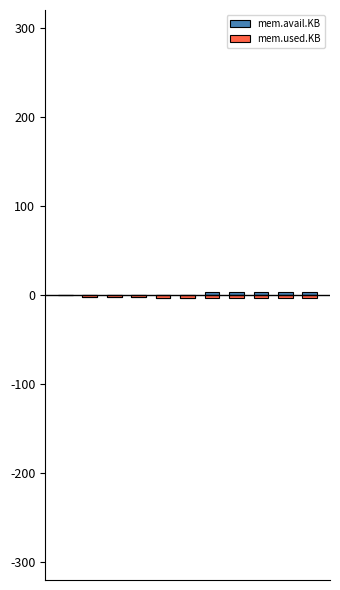

Which label corresponds to the smallest value in the chart?

4